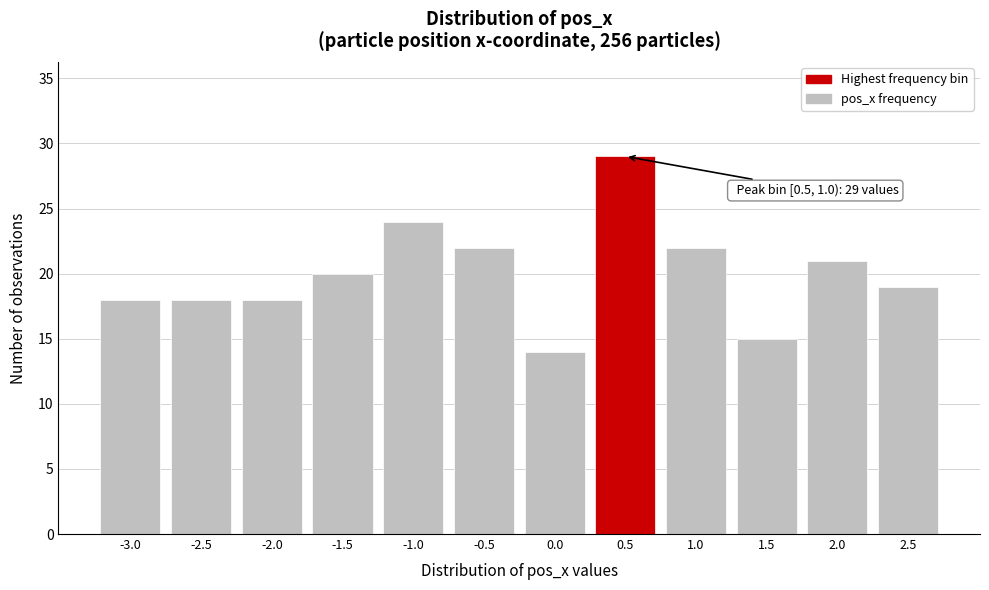

Reading left to right, list all the values displayed in this chart.

-3.0=18	-2.5=18	-2.0=18	-1.5=20	-1.0=24	-0.5=22	0.0=14	0.5=29	1.0=22	1.5=15	2.0=21	2.5=19